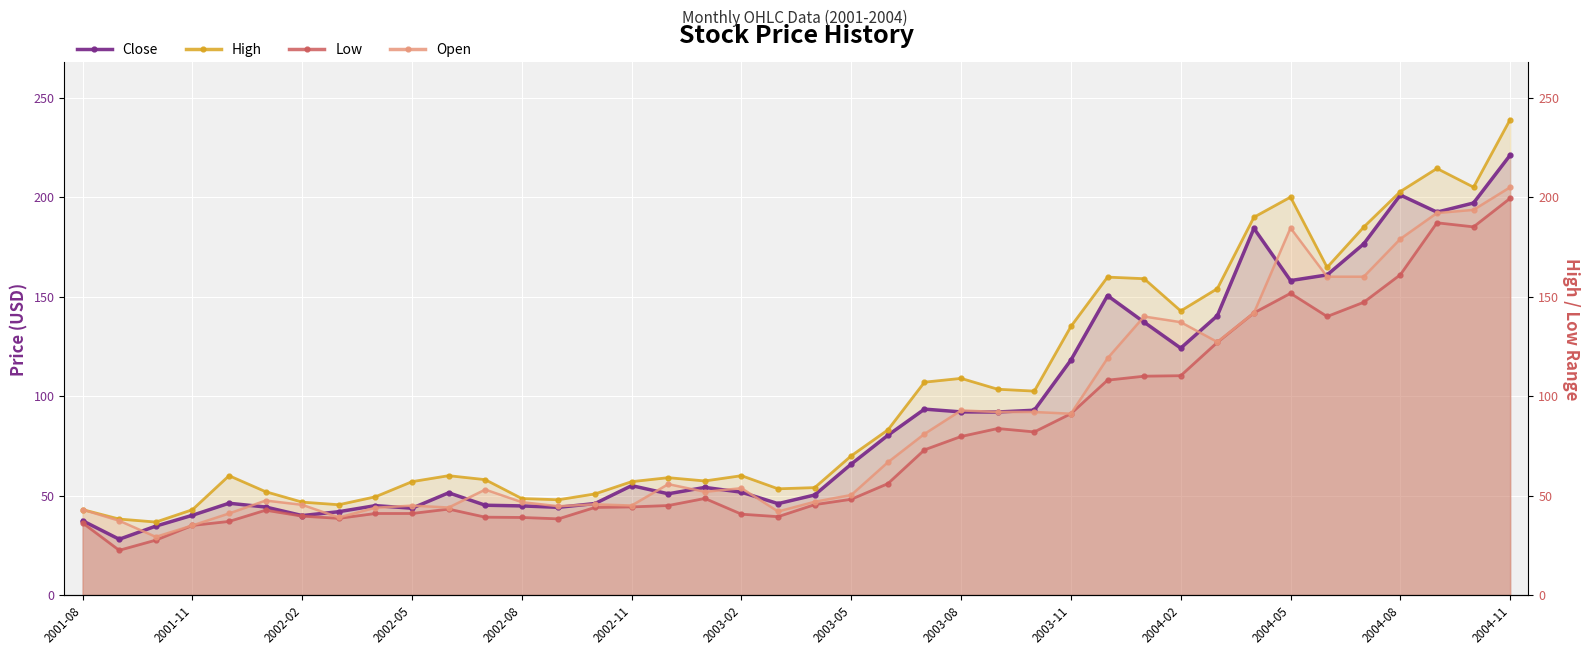

The High series shows 60.0 at 2003-02. True or false?

True